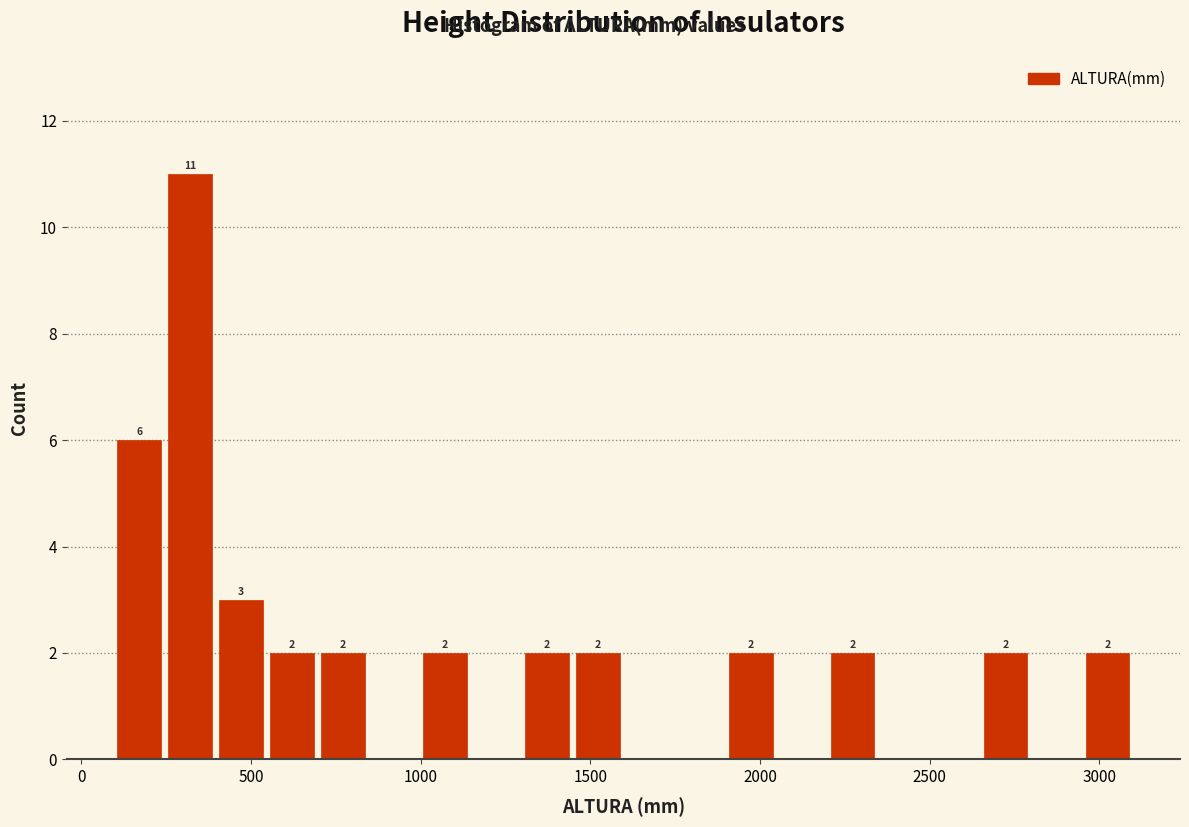

Read against the x-axis, roughly where is the centre of the tallest bar?

300